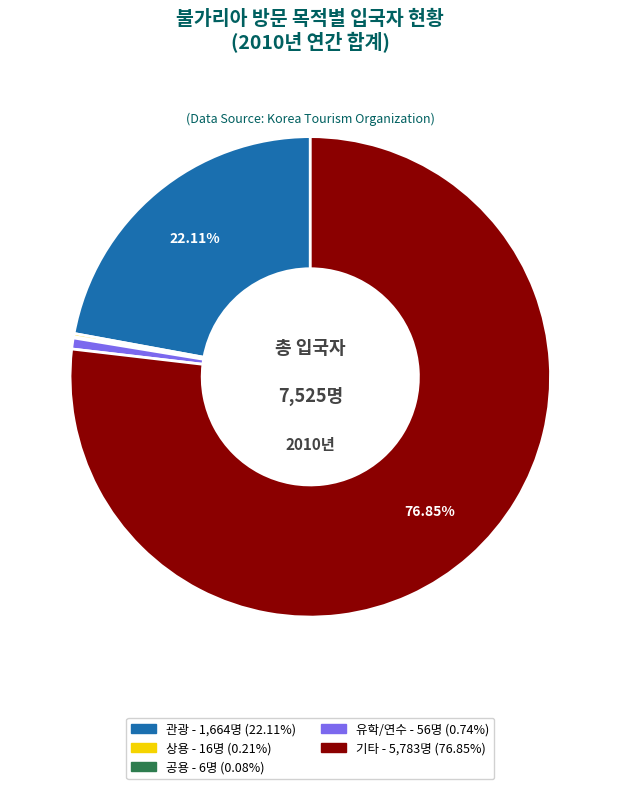

To the nearest percent, what is the difference between the largest and smallest slice percentages?

77%